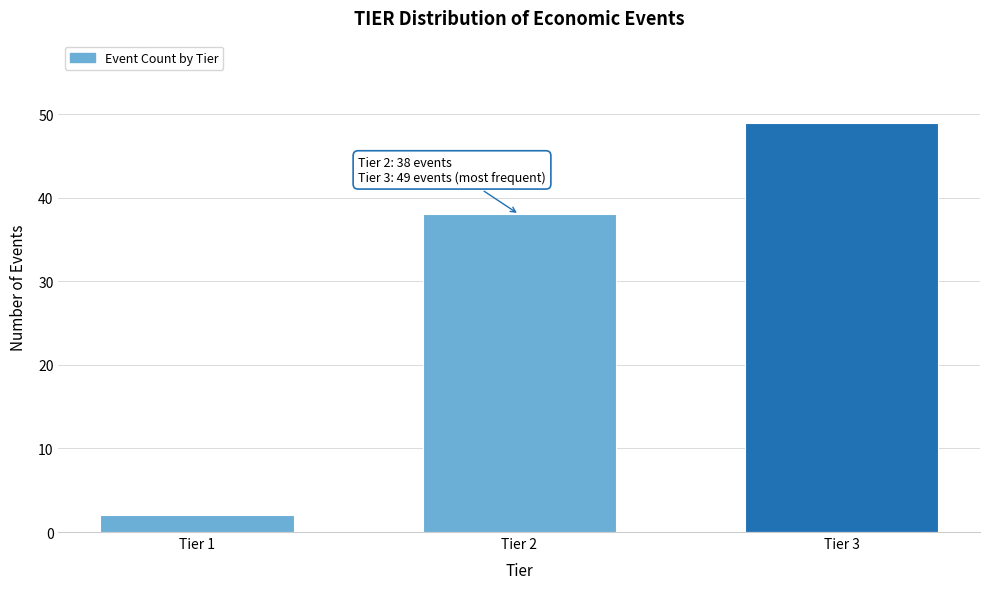

Reading left to right, what are all the values shown in this chart?

2	38	49